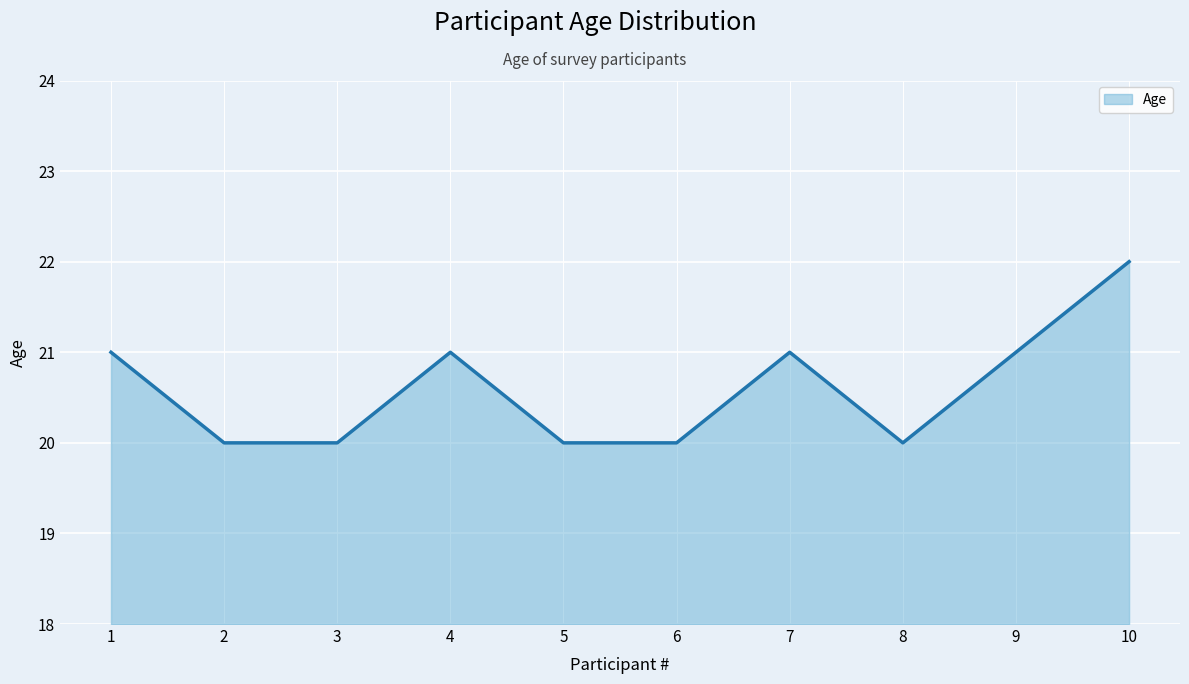

Count the number of data series in this chart.

1